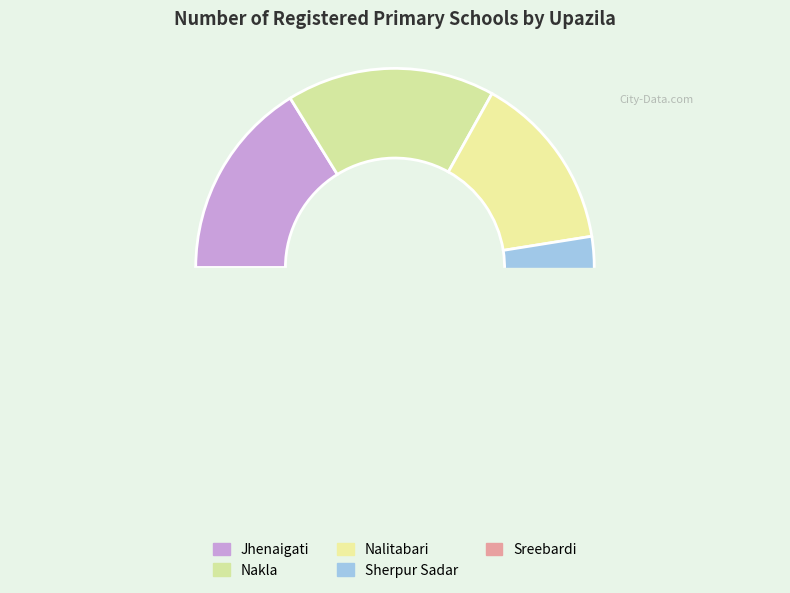

The Nakla slice represents 17% of the pie. True or false?

True